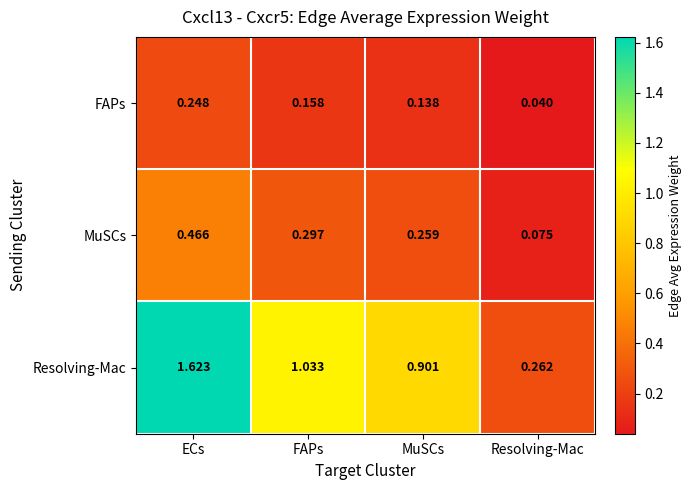

Rank the categories by MuSCs value from lowest to highest.

Resolving-Mac, MuSCs, FAPs, ECs